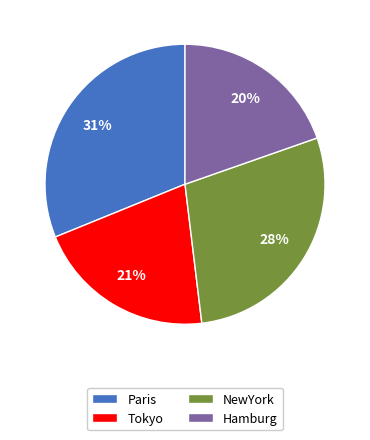

Between Hamburg and Tokyo, which is larger?

Tokyo